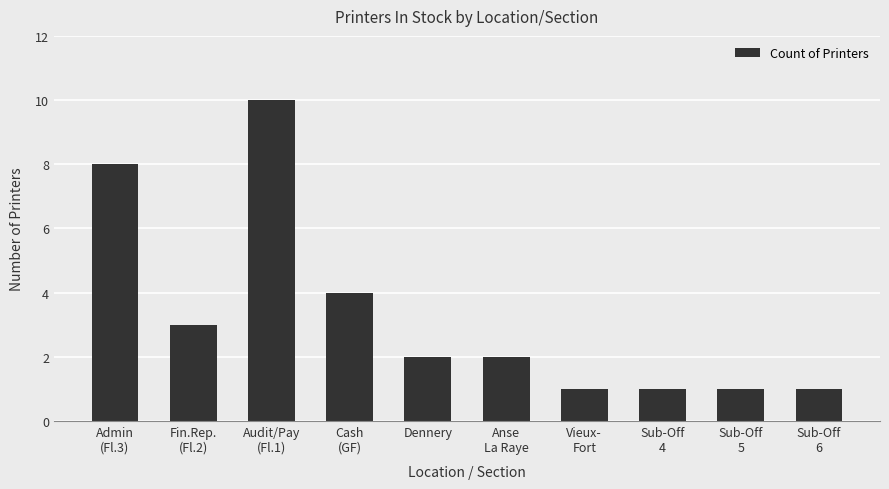

Reading left to right, list all the values displayed in this chart.

Admin
(Fl.3)=8	Fin.Rep.
(Fl.2)=3	Audit/Pay
(Fl.1)=10	Cash
(GF)=4	Dennery=2	Anse
La Raye=2	Vieux-
Fort=1	Sub-Off
4=1	Sub-Off
5=1	Sub-Off
6=1